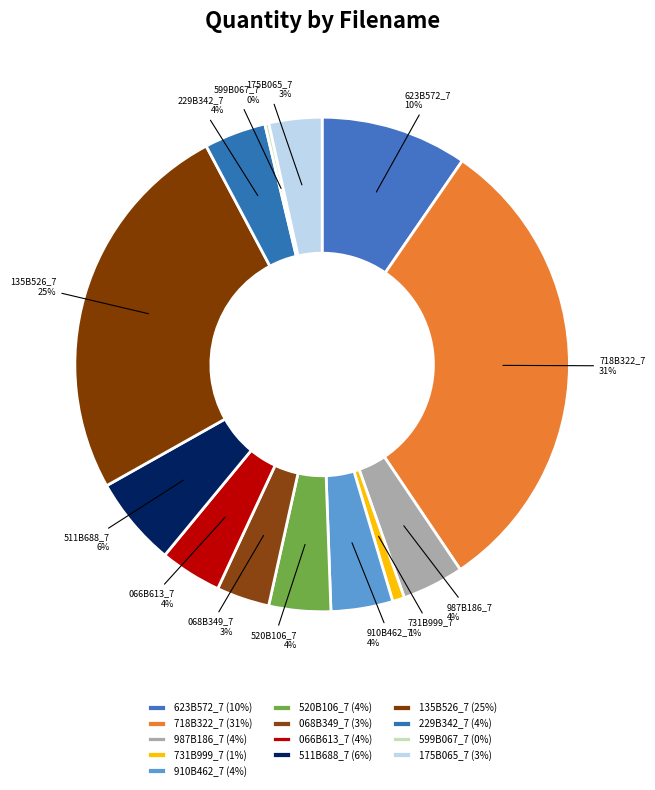

To the nearest percent, what is the combined percentage of 511B688_7 and 718B322_7?

37%